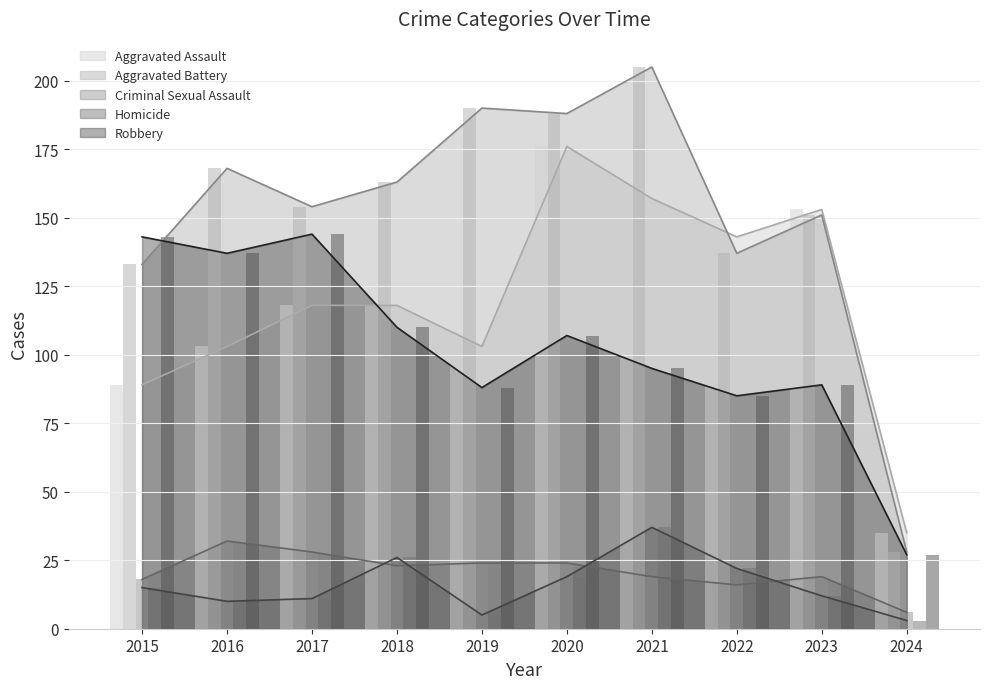

Are the bars horizontal?

No